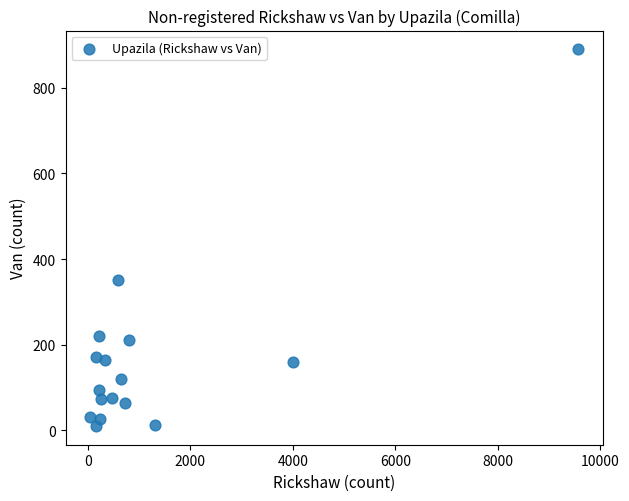

What is the range of X values (max minus min)?

9526